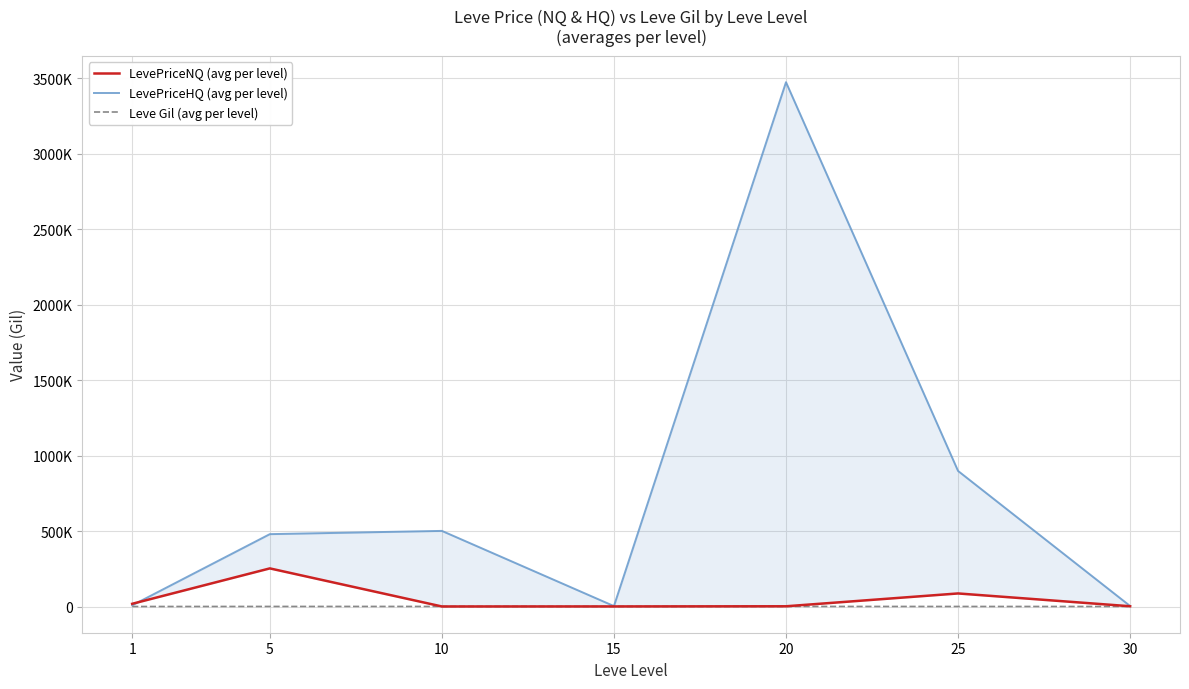

True or false: LevePriceNQ (avg per level) has a value of 32088.0 at 25.

False